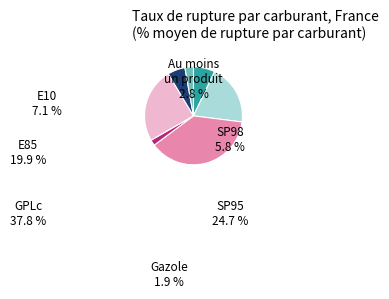

Approximately how many times larger is the value at Au moins un produit compared to SP98?

0.5